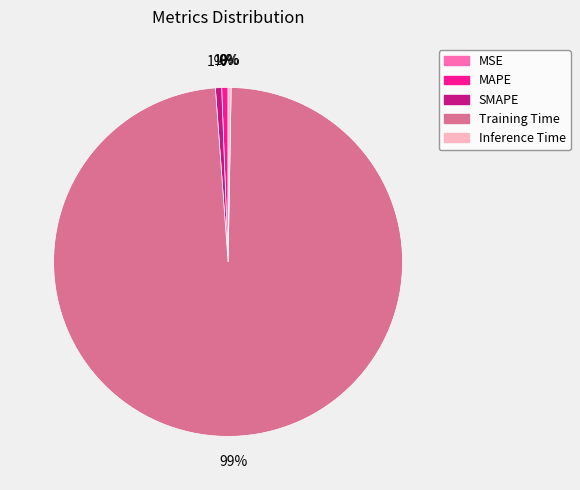

Is it true that Inference Time is 0% of the pie?

True